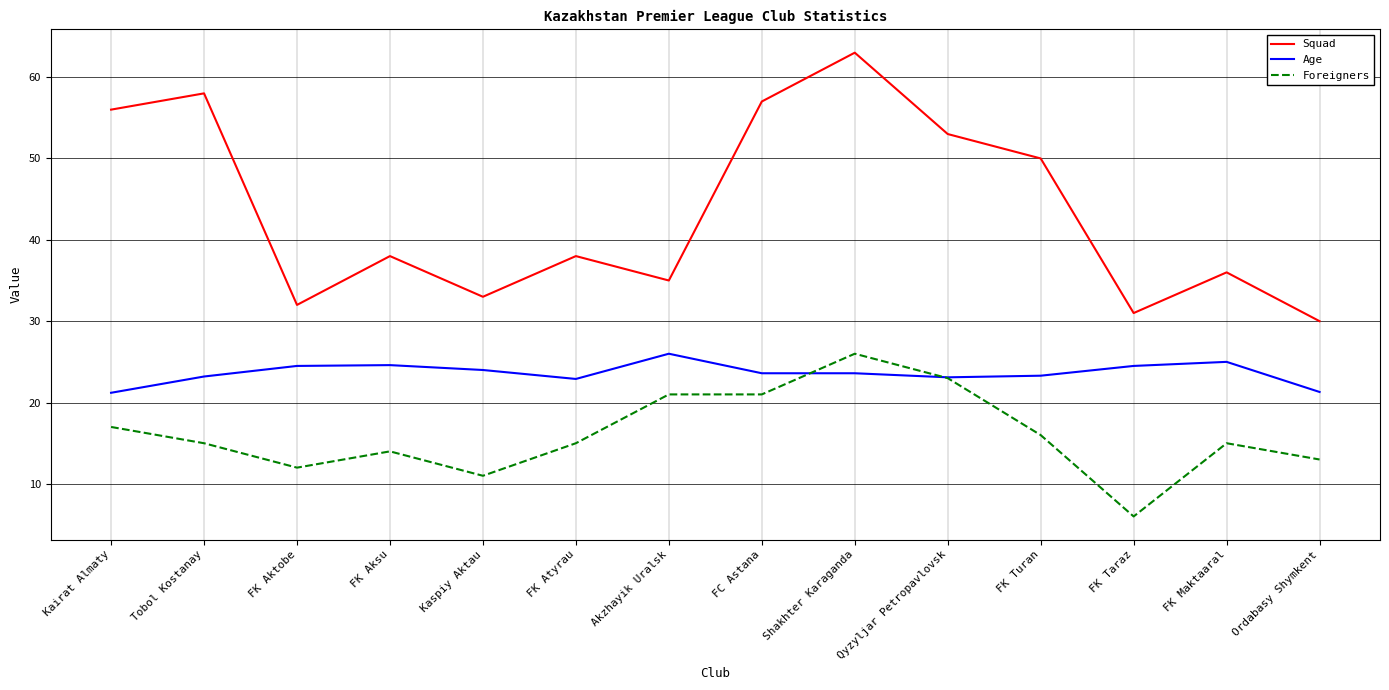

At which category is the sum across all series the highest?

Shakhter Karaganda